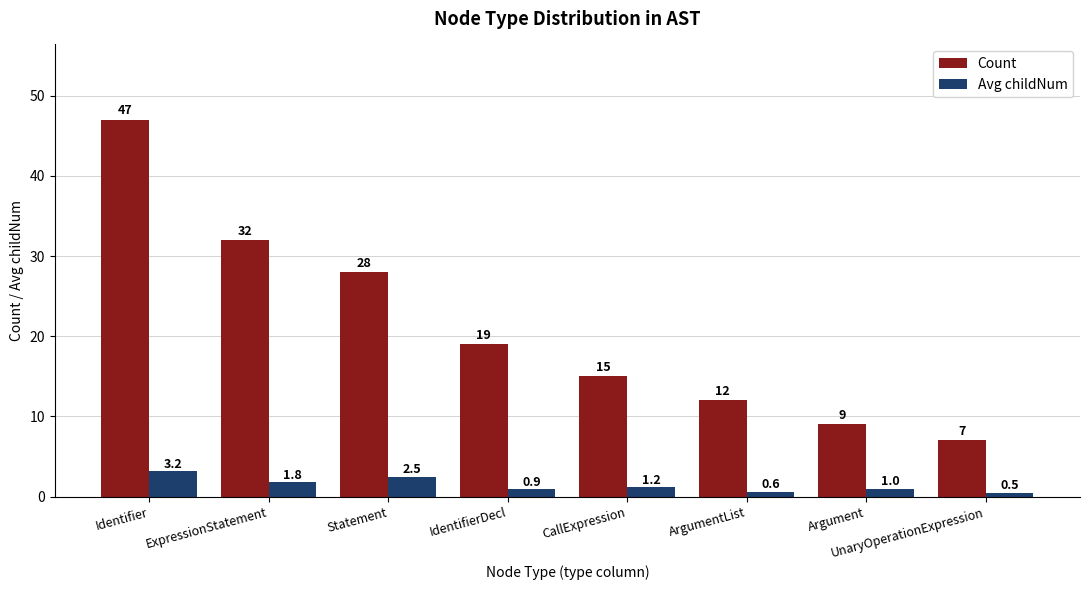

Count the number of data series in this chart.

2